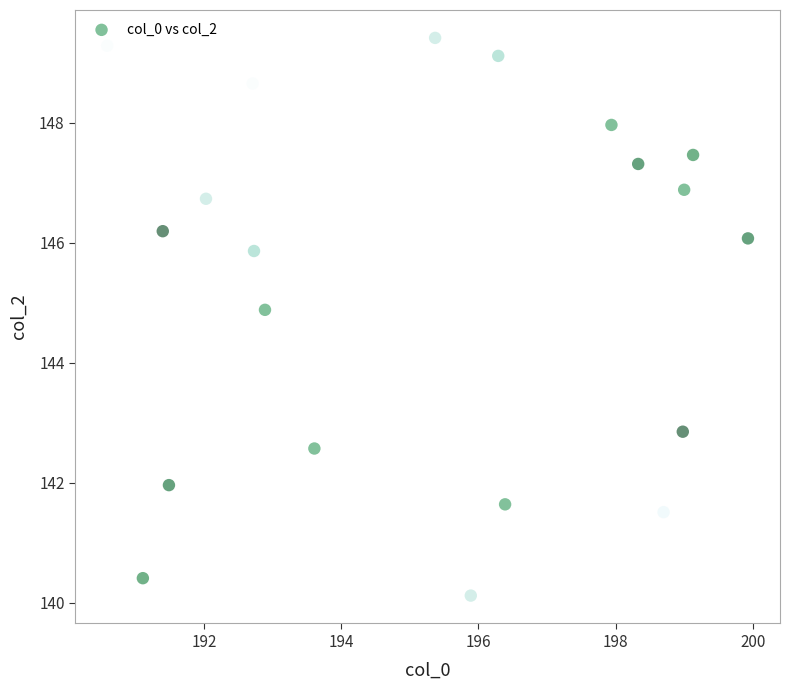

What is the range of X values (max minus min)?

9.3